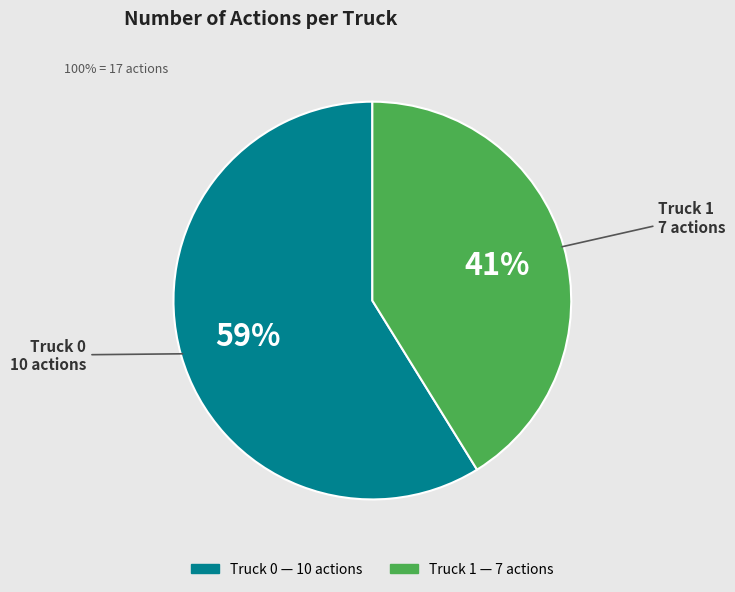

Is the sum of Truck 1 and Truck 0 greater than half?

Yes